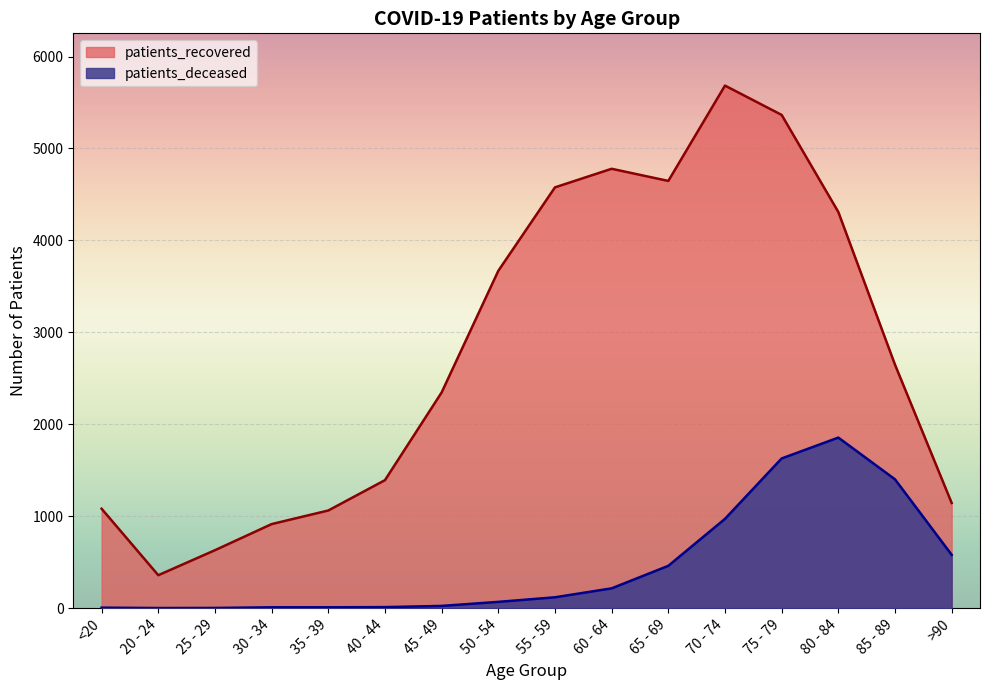

Between 50 - 54 and 80 - 84, which series saw the biggest shift?

patients_deceased